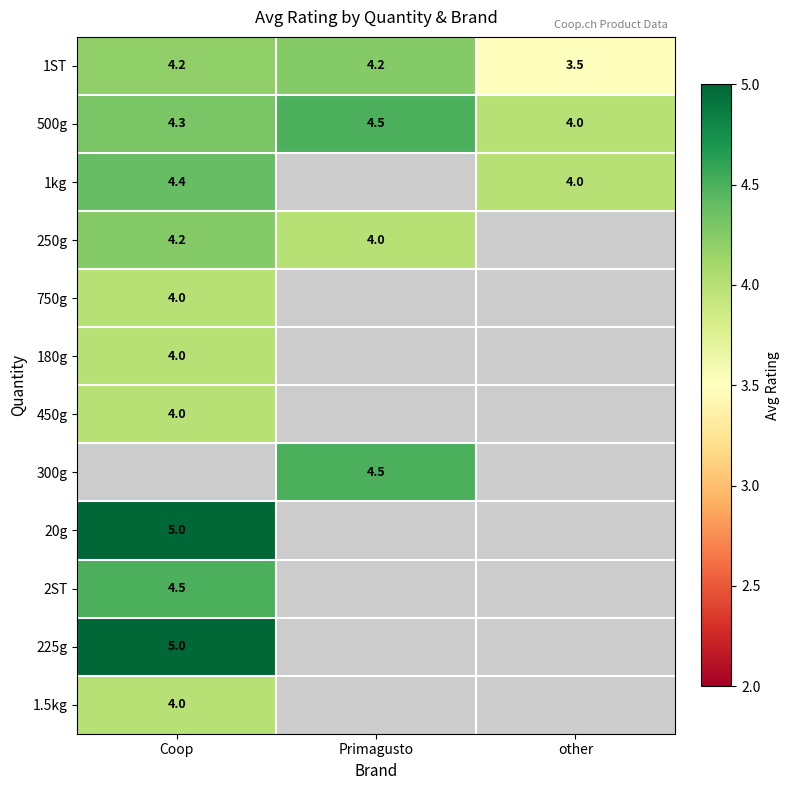

True or false: 500g has a value of 4.5 at Primagusto.

True